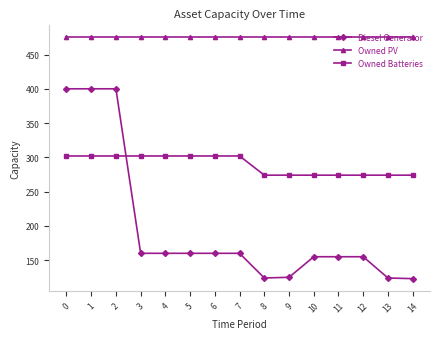

The Owned PV series shows 155 at 10. True or false?

False